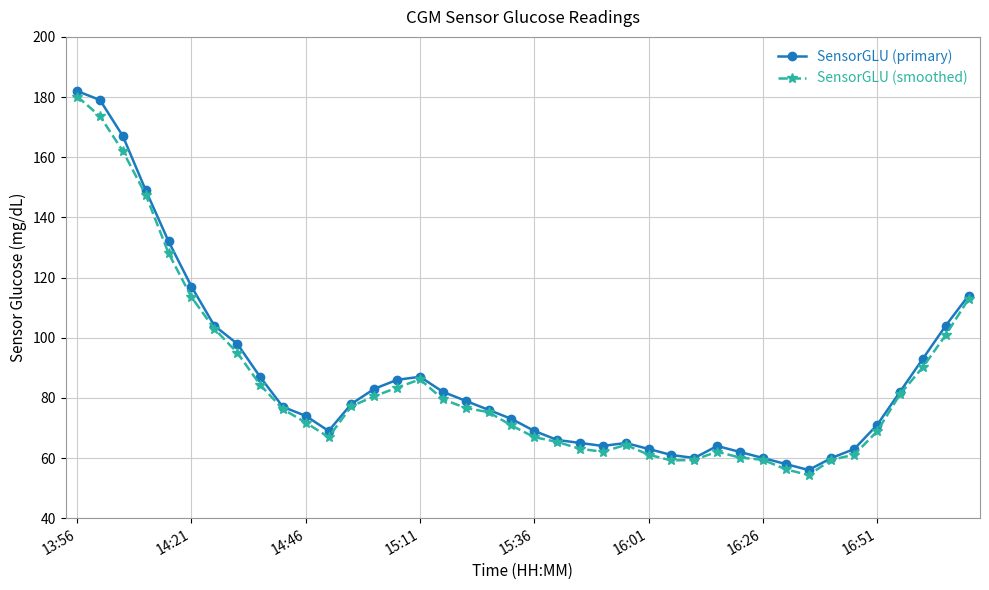

What is the value of the SensorGLU (primary) point at the 16th from the left?

87.0